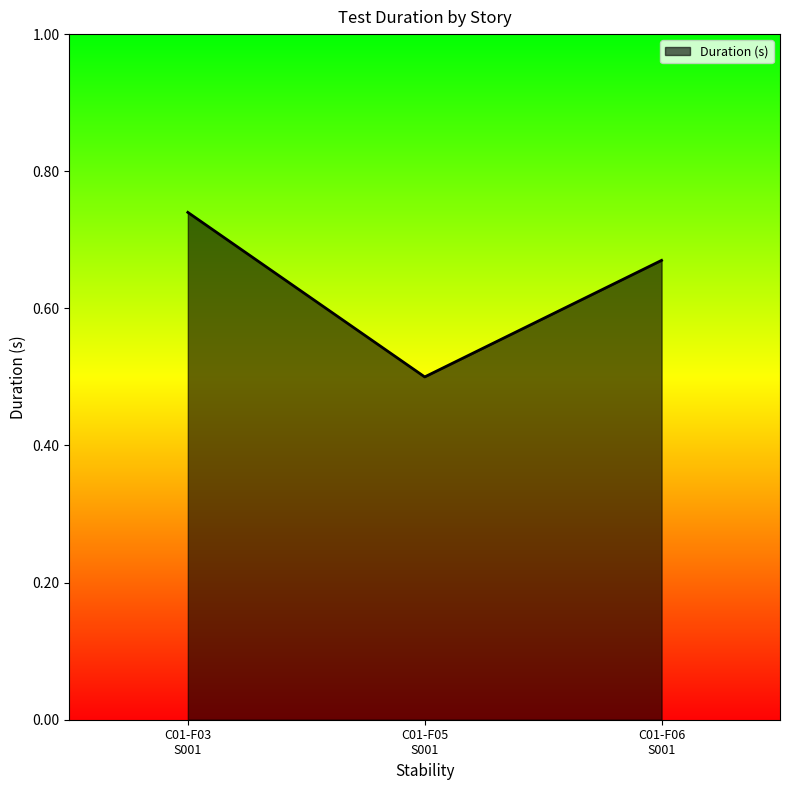

How many values are between 0 and 1?

3